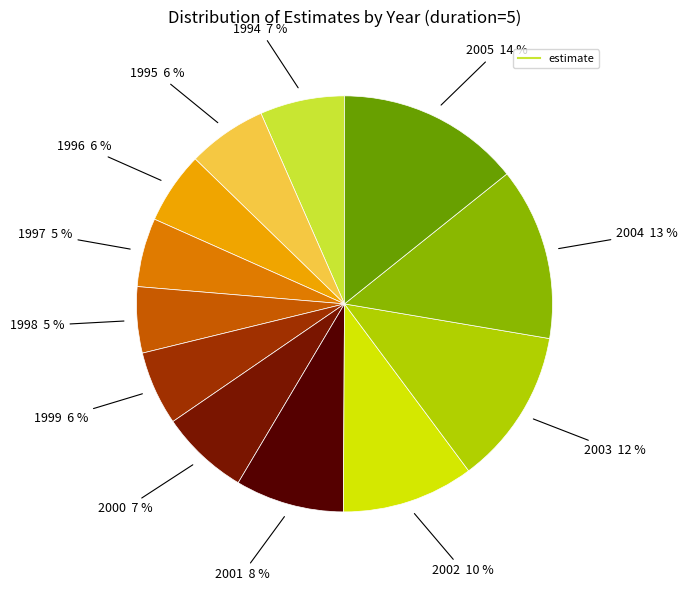

To the nearest percent, what is the average slice percentage?

8%